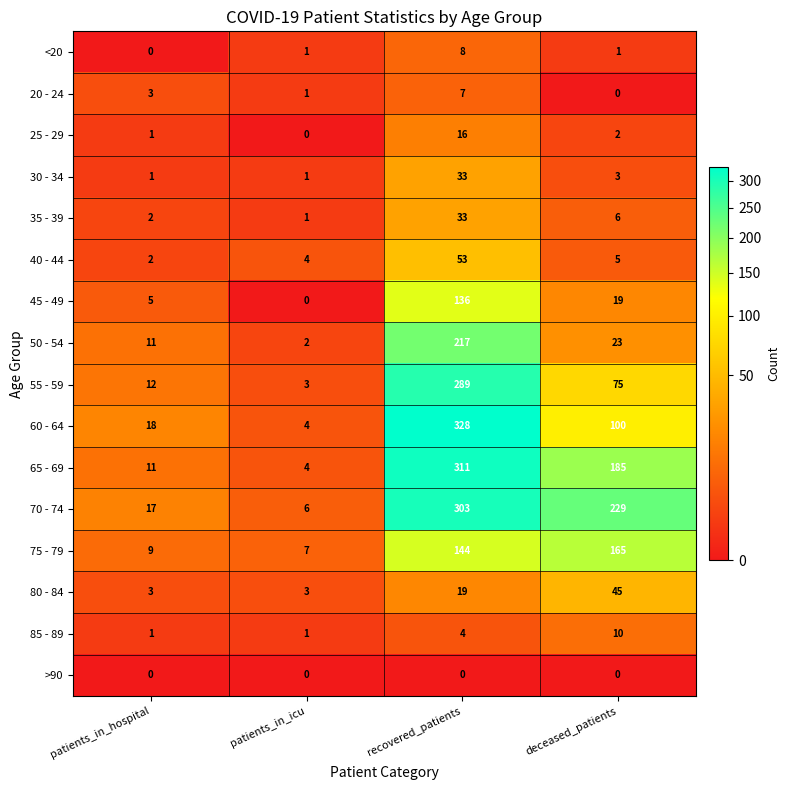

Which series changed the most between recovered_patients and deceased_patients?

60 - 64